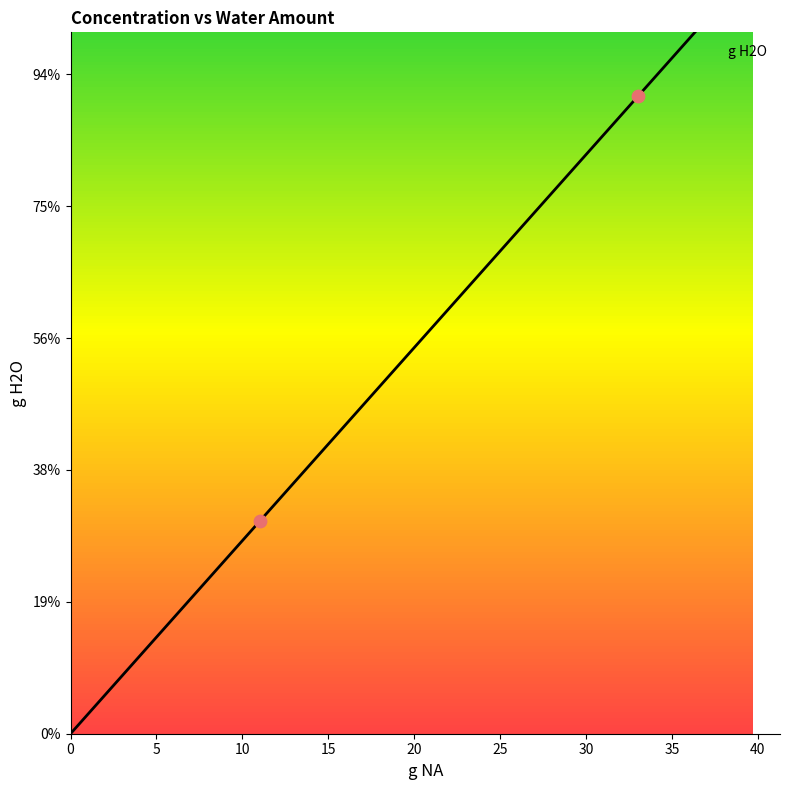

Which has a higher value, 33.03 or 11.01?

33.03